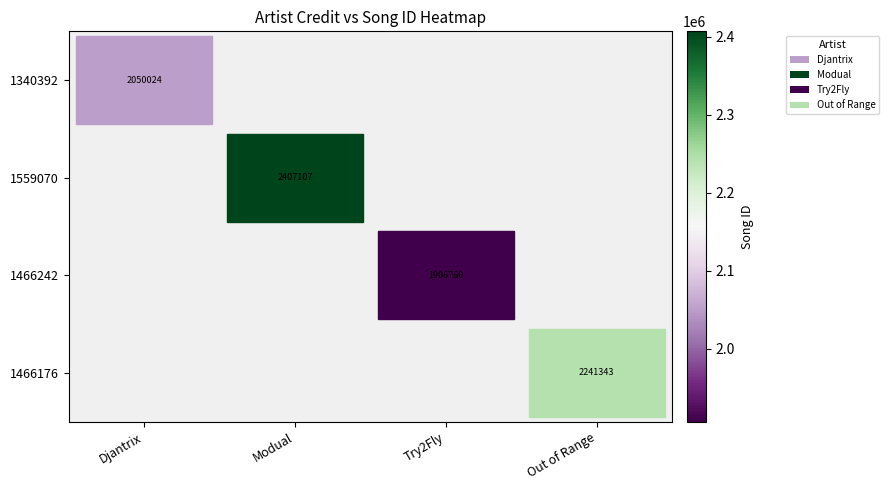

The value of 1466176 at Out of Range is 450289.5. True or false?

False